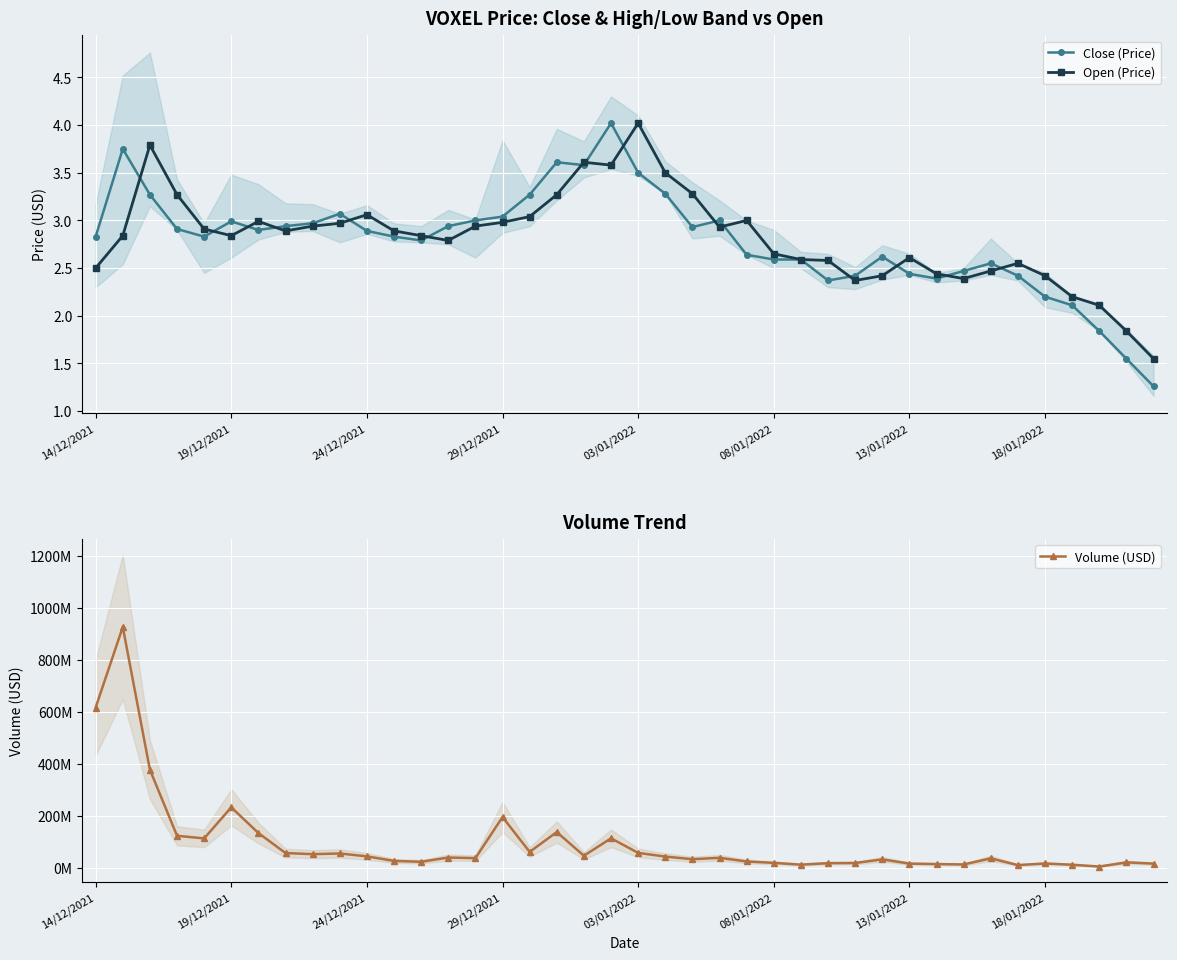

How many interior local peaks does the Volume (USD) series have?

12